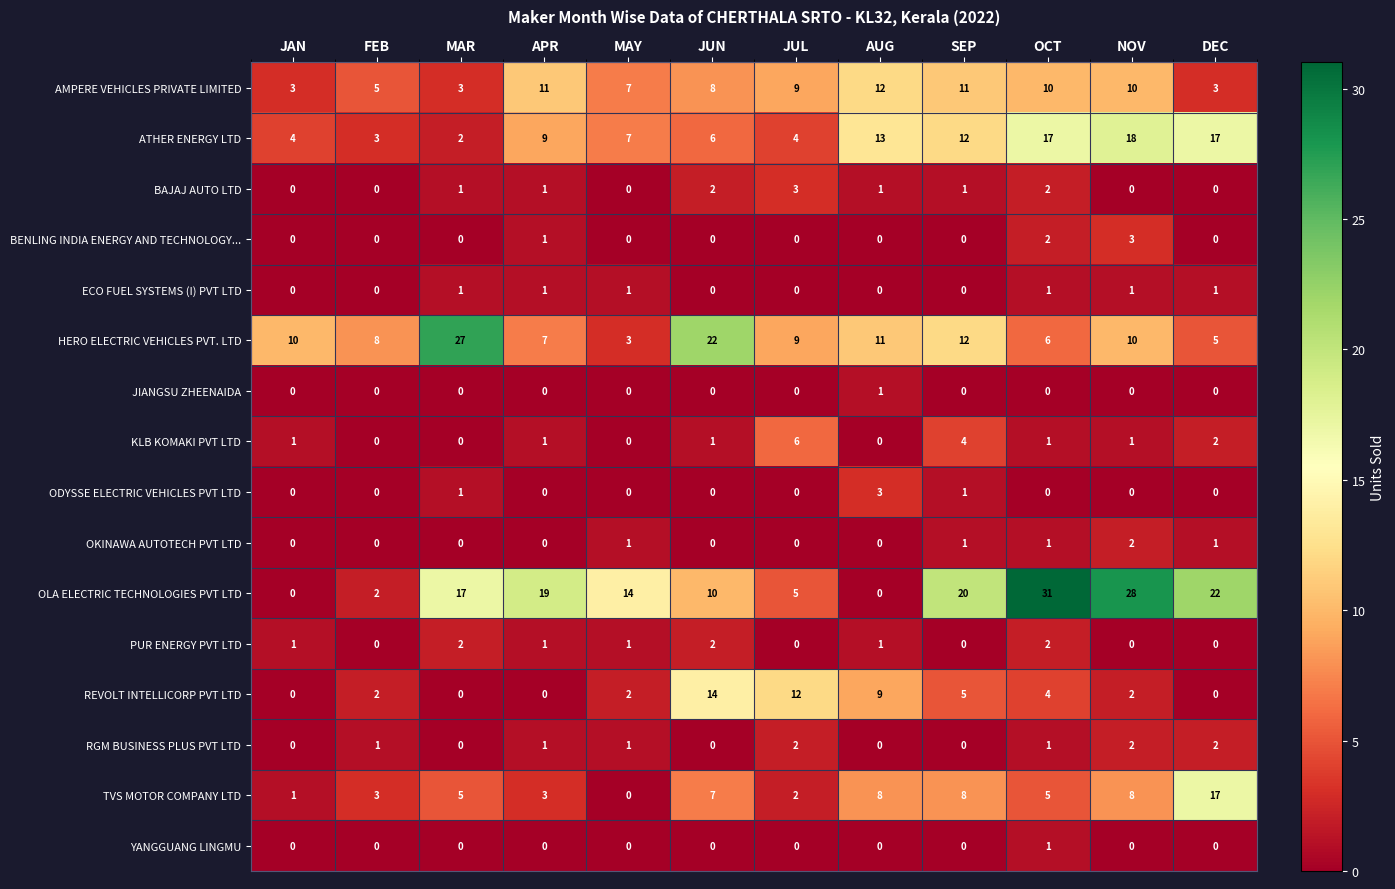

Between JUL and OCT, which series saw the biggest shift?

OLA ELECTRIC TECHNOLOGIES PVT LTD